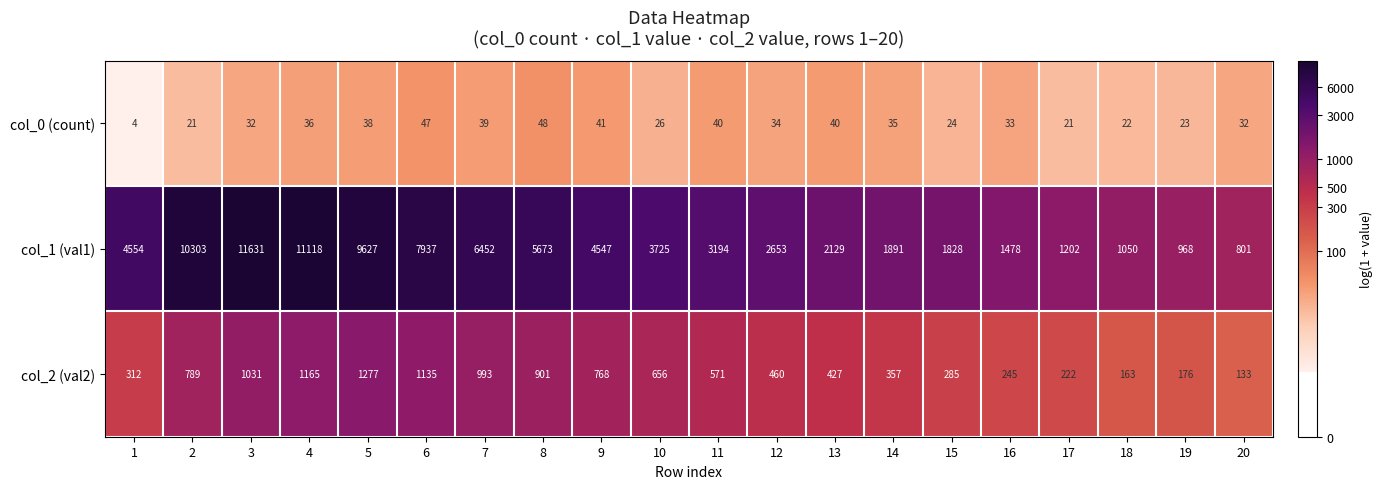

What is the minimum value for col_0 (count)?

4